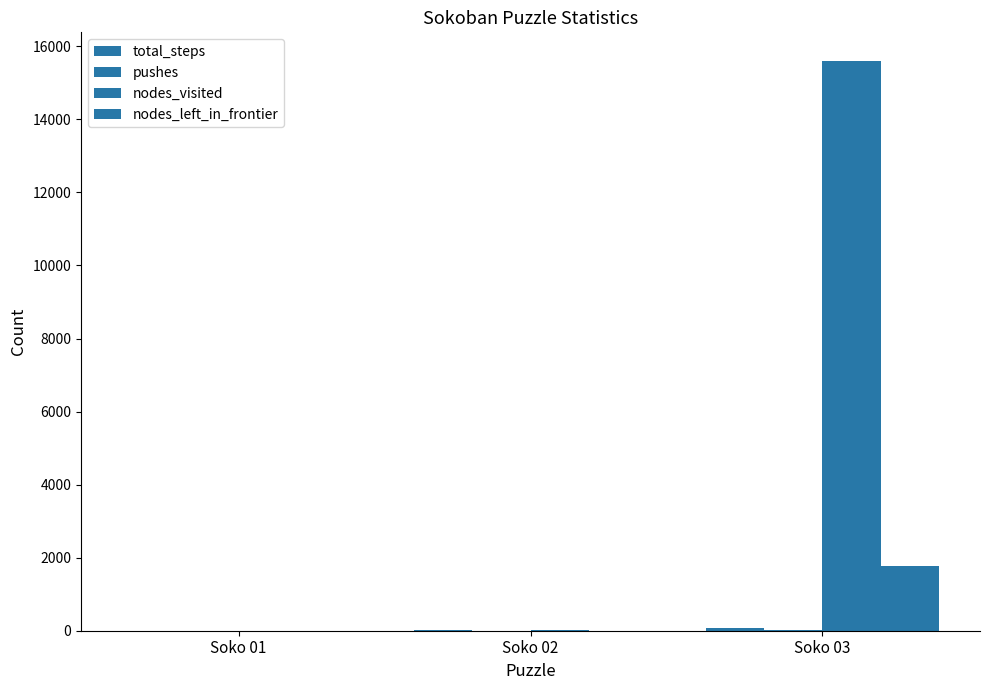

Which series has the widest spread of values?

nodes_visited